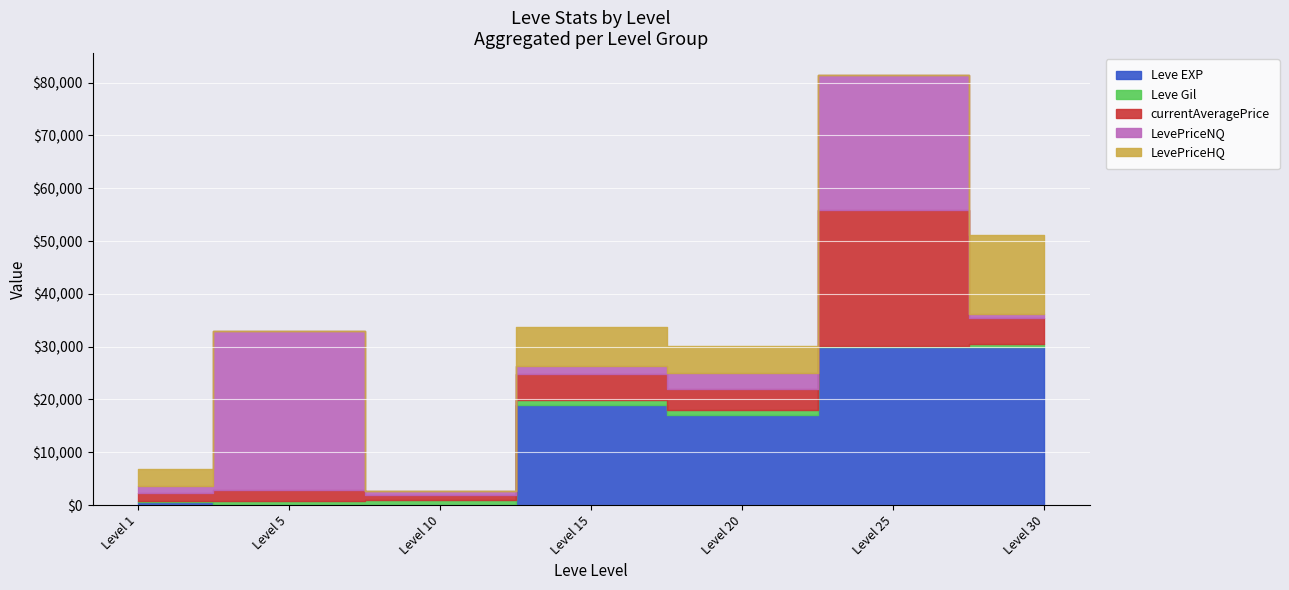

True or false: Leve EXP has more than 1 points higher than both neighbors.

True